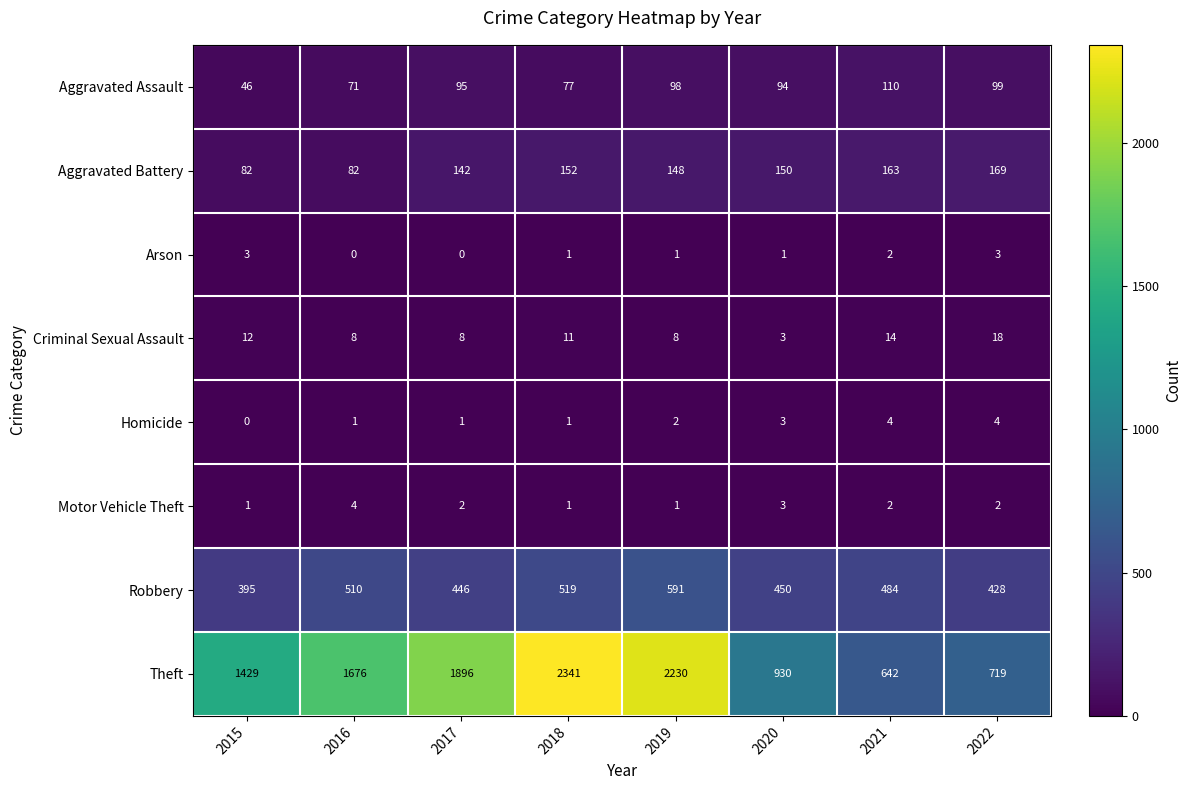

What is the difference between the Theft values at 2015 and 2021?

787